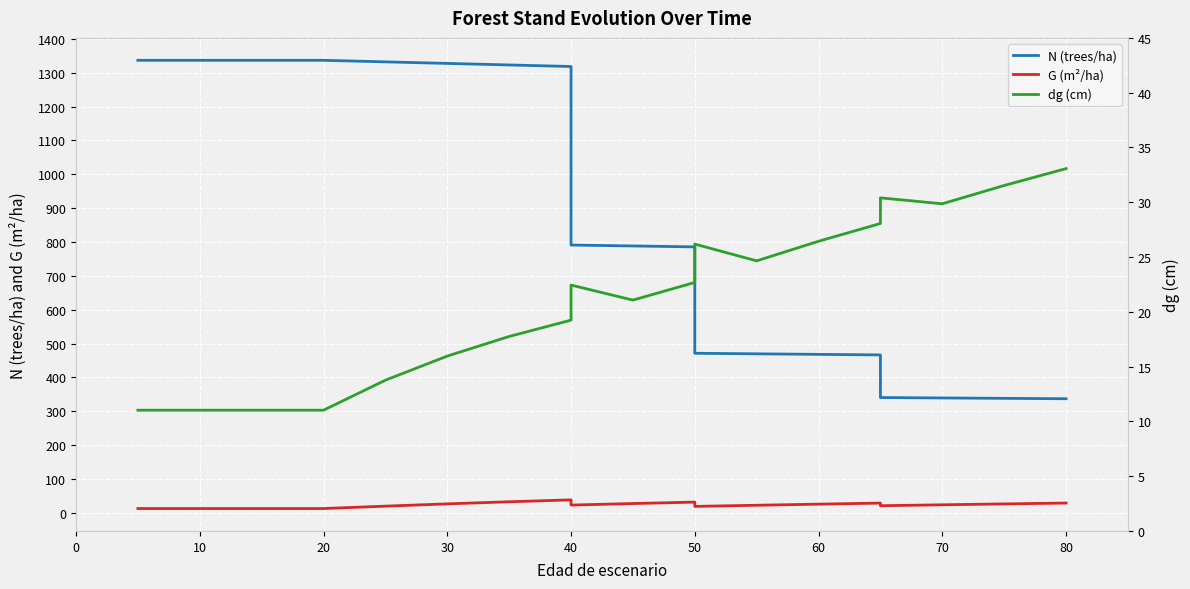

The value of G at 20 is 19.3. True or false?

False